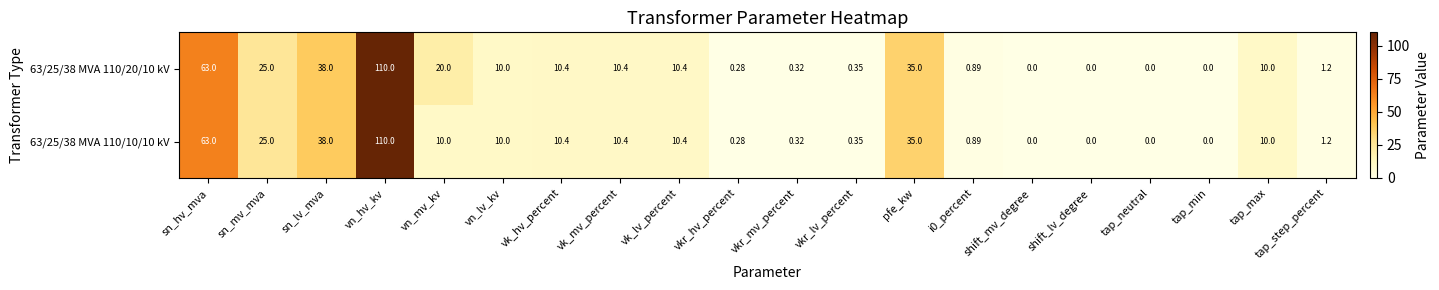

How many values in the 63/25/38 MVA 110/20/10 kV series are below 10?

9